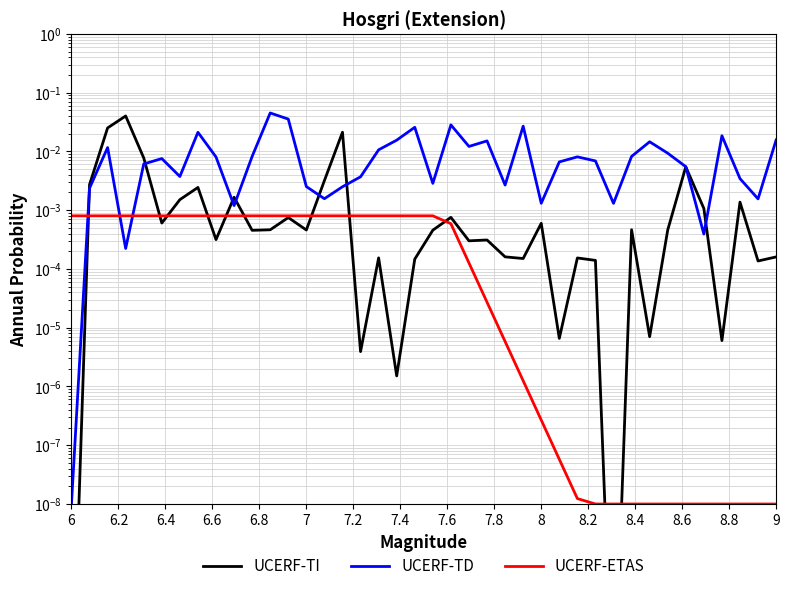

How many times do UCERF-TI and UCERF-TD cross each other?

8